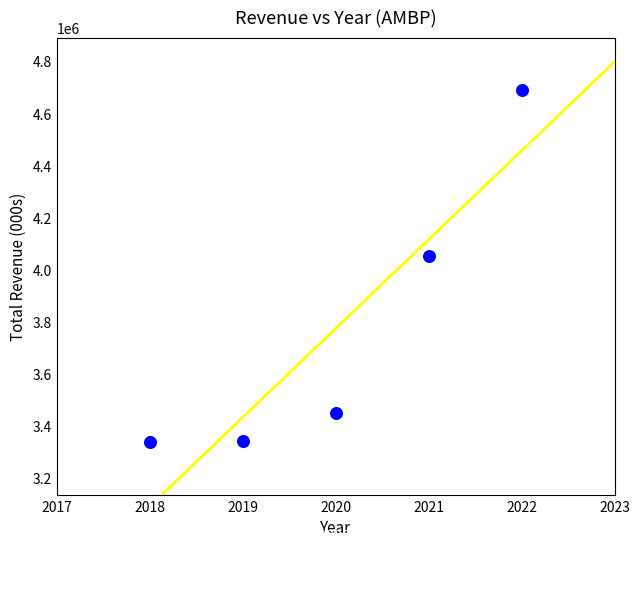

What Y value in the scatter plot is closest to 4013500?

4055000